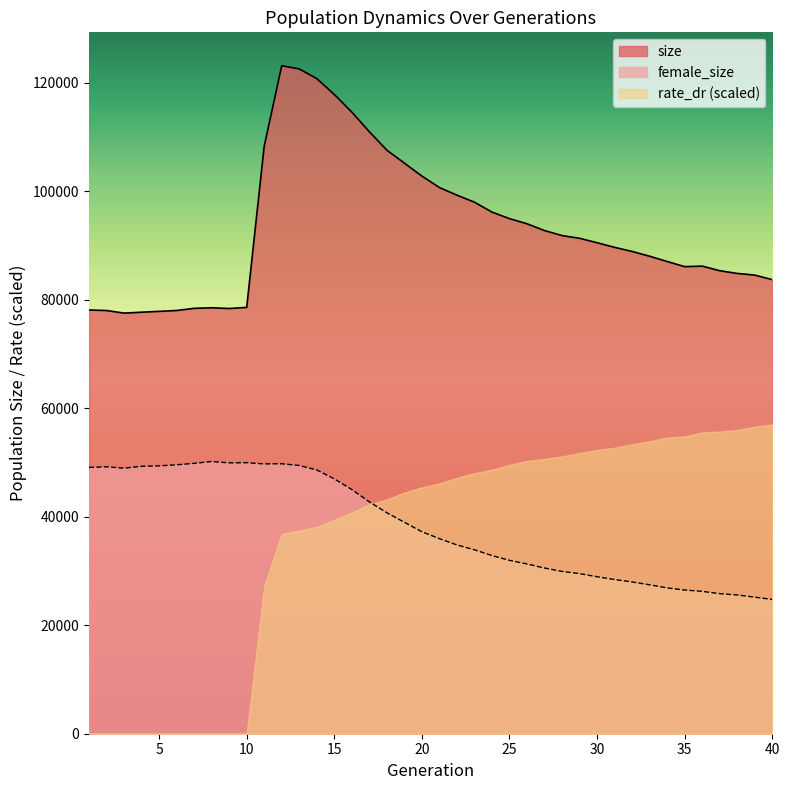

Which category has the lowest value across all series?

40